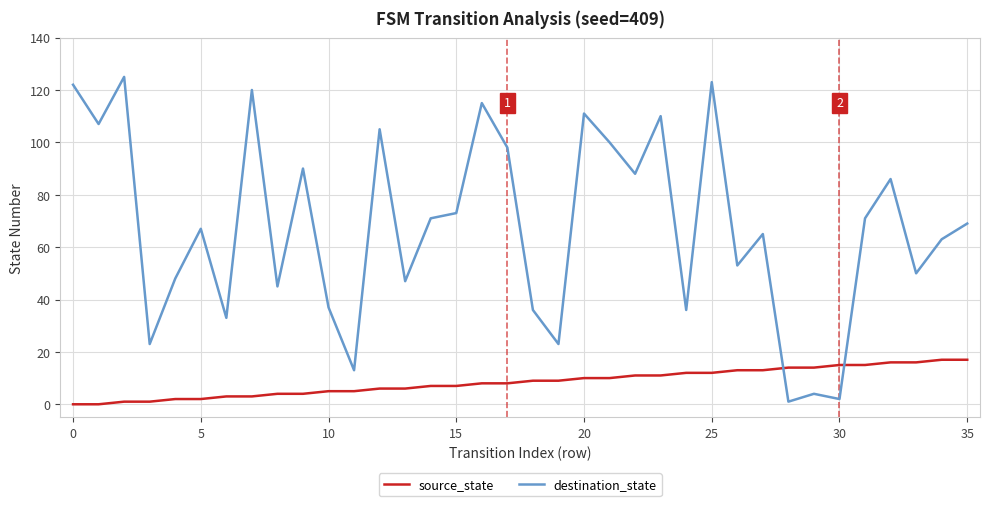

In destination_state, how many points are lower than both neighbors (excluding endpoints)?

13